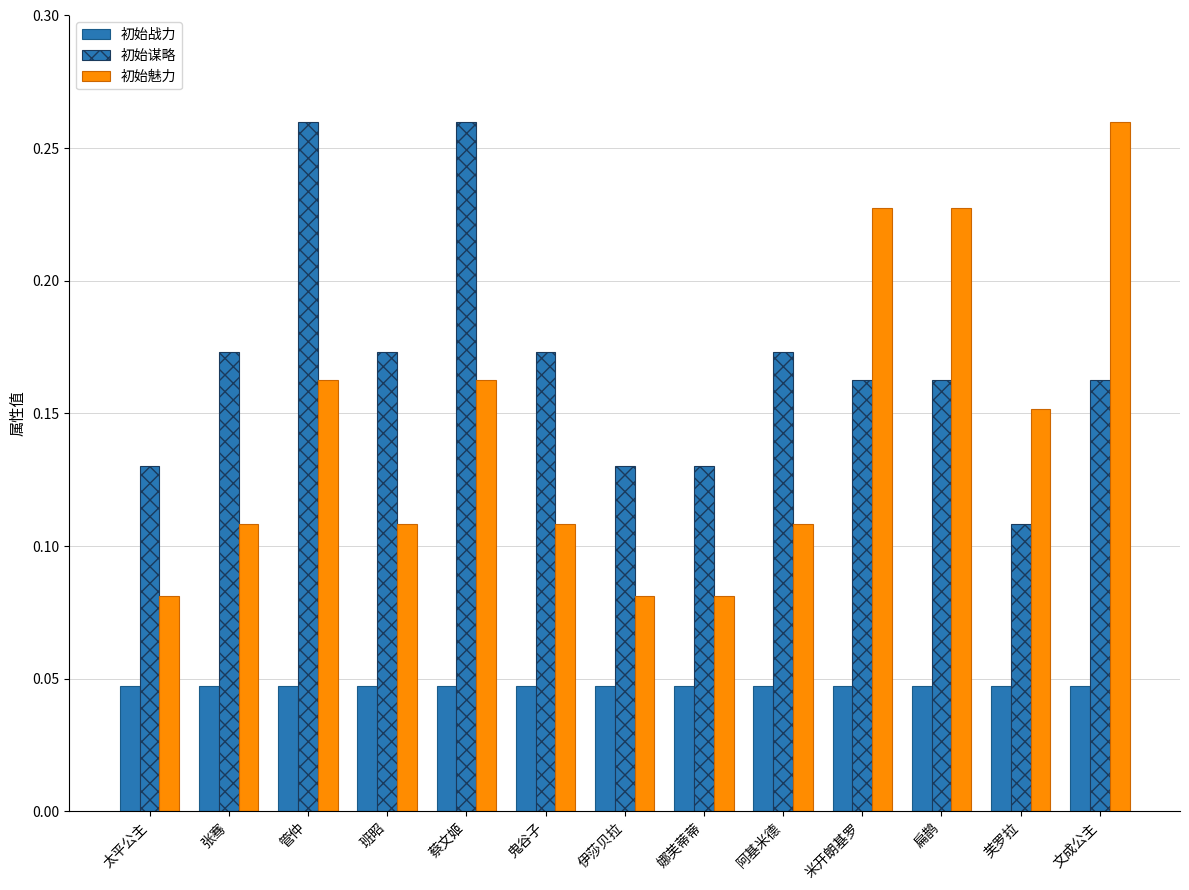

Is it true that 初始战力 equals 0.0 at 伊莎贝拉?

False